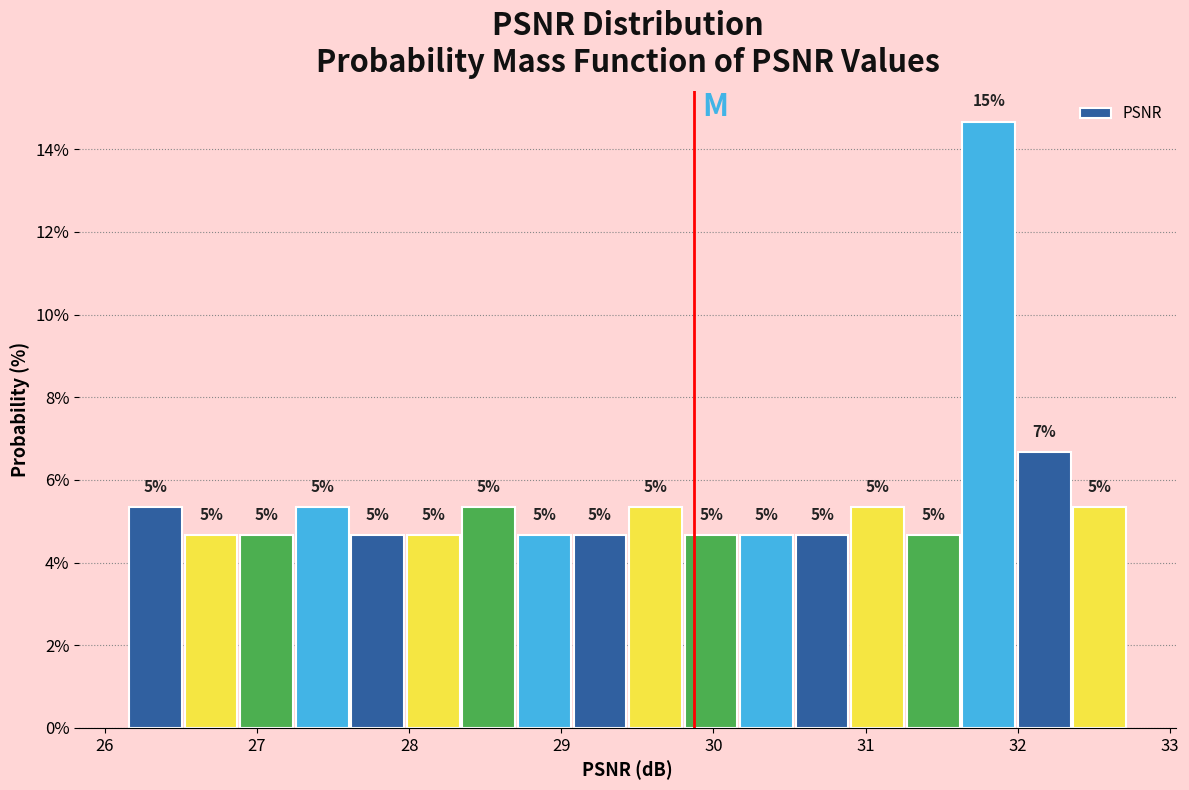

Read against the x-axis, roughly where is the centre of the tallest bar?

31.8